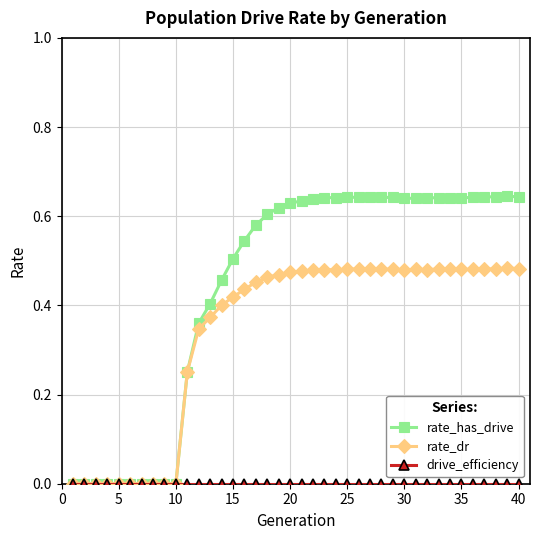

How many lines are shown in the chart?

3